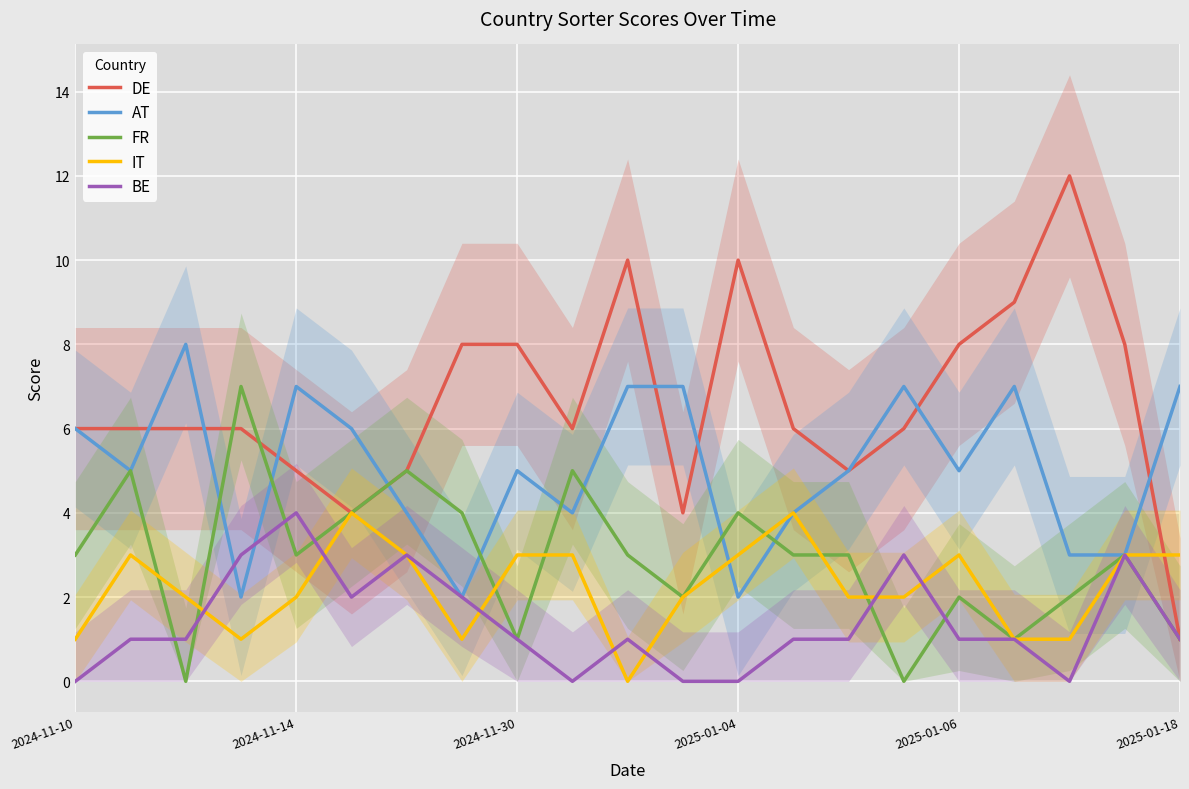

What is the average value of the BE series?

1